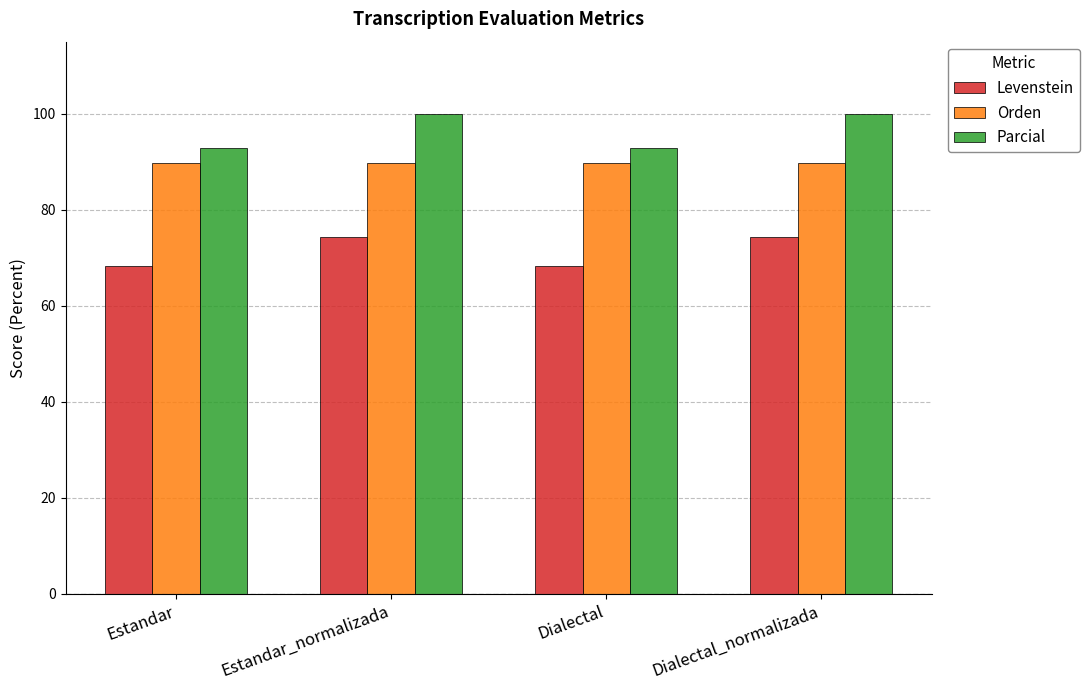

Rank the series at Estandar_normalizada from highest to lowest value.

Parcial, Orden, Levenstein